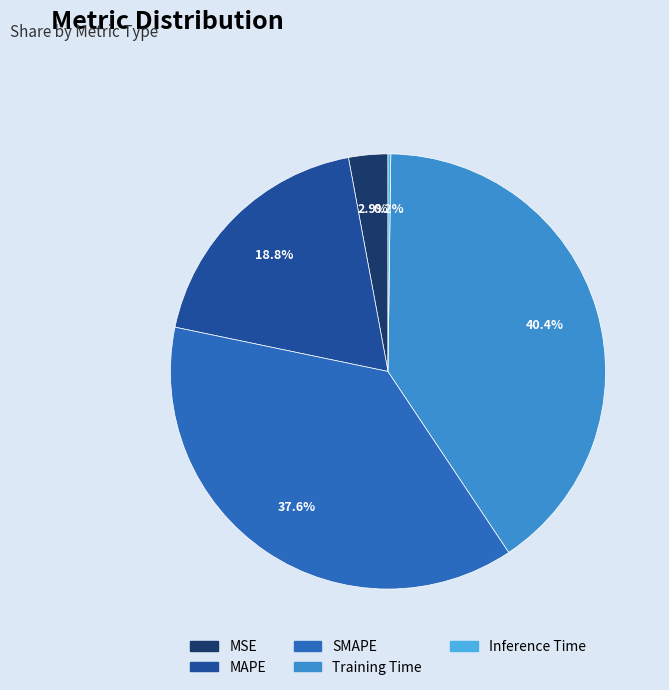

Does SMAPE represent more than half of the total?

No